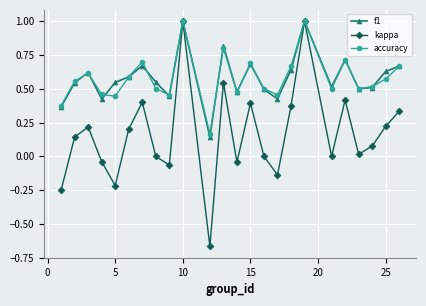

In kappa, how many points are higher than both neighbors (excluding endpoints)?

7